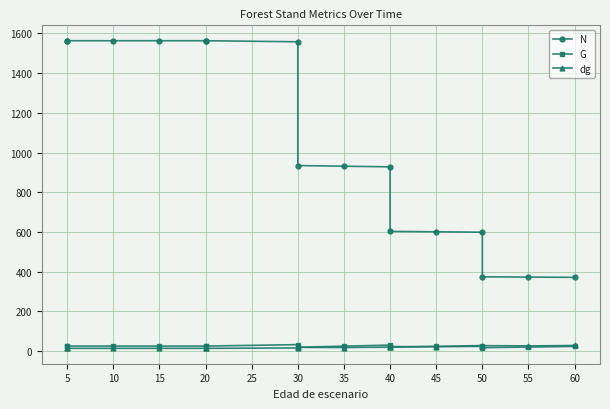

How many lines are shown in the chart?

3